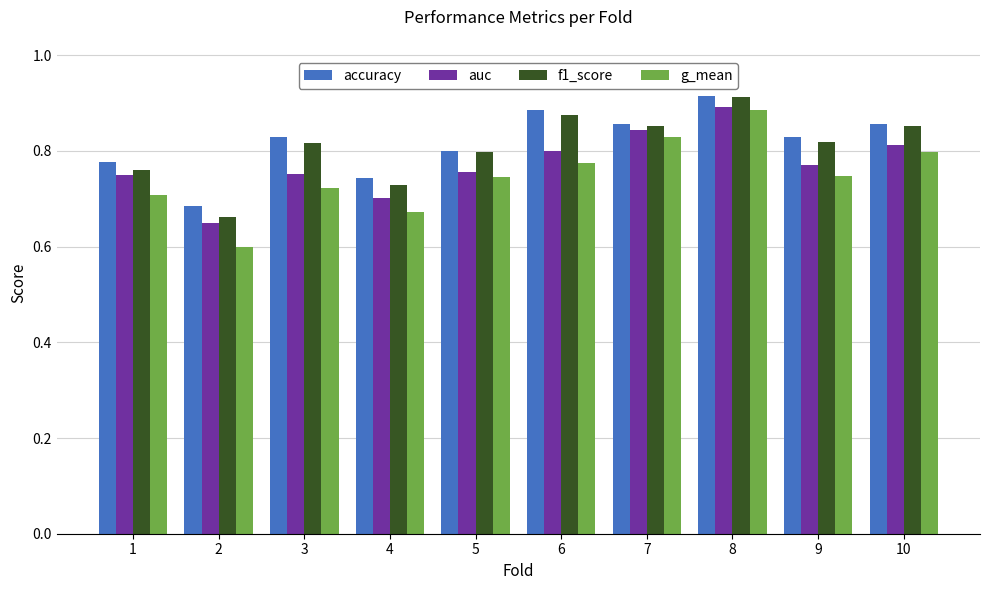

At which label is auc closest to 0?

2